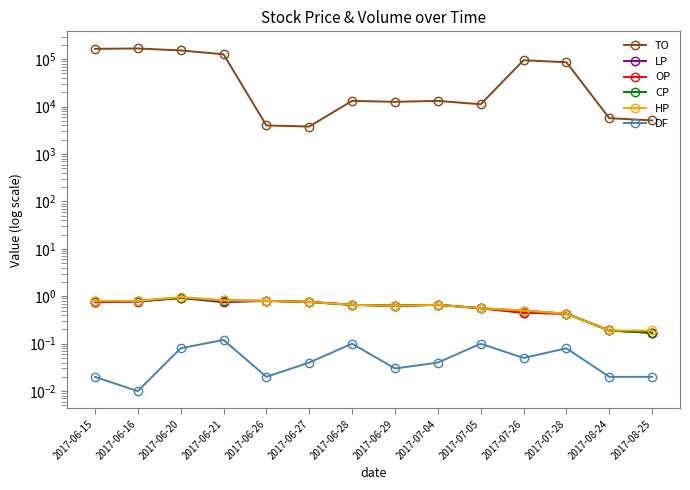

Reading left to right, extract all data points from this chart.

TO: 165160.0	168210.0	152800.0	126880.0	4000.0	3800.0	13200.0	12600.0	13200.0	11200.0	95000.0	86000.0	5700.0	5100.0
LP: 0.8	0.8	0.9	0.8	0.8	0.8	0.7	0.6	0.7	0.6	0.5	0.4	0.2	0.2
OP: 0.8	0.8	0.9	0.8	0.8	0.8	0.7	0.6	0.7	0.6	0.5	0.4	0.2	0.2
CP: 0.8	0.8	0.9	0.8	0.8	0.8	0.7	0.6	0.7	0.6	0.5	0.4	0.2	0.2
HP: 0.8	0.8	1.0	0.8	0.8	0.8	0.7	0.6	0.7	0.6	0.5	0.4	0.2	0.2
DF: 0.0	0.0	0.1	0.1	0.0	0.0	0.1	0.0	0.0	0.1	0.1	0.1	0.0	0.0